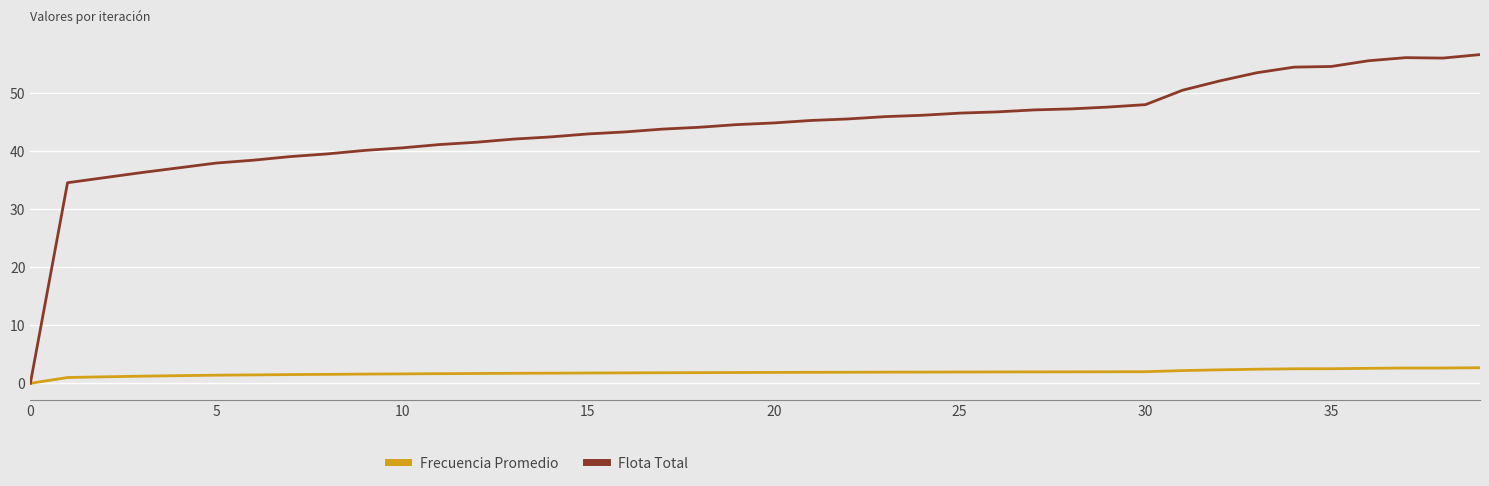

Rank the series by their average value, from highest to lowest.

Flota Total, Frecuencia Promedio